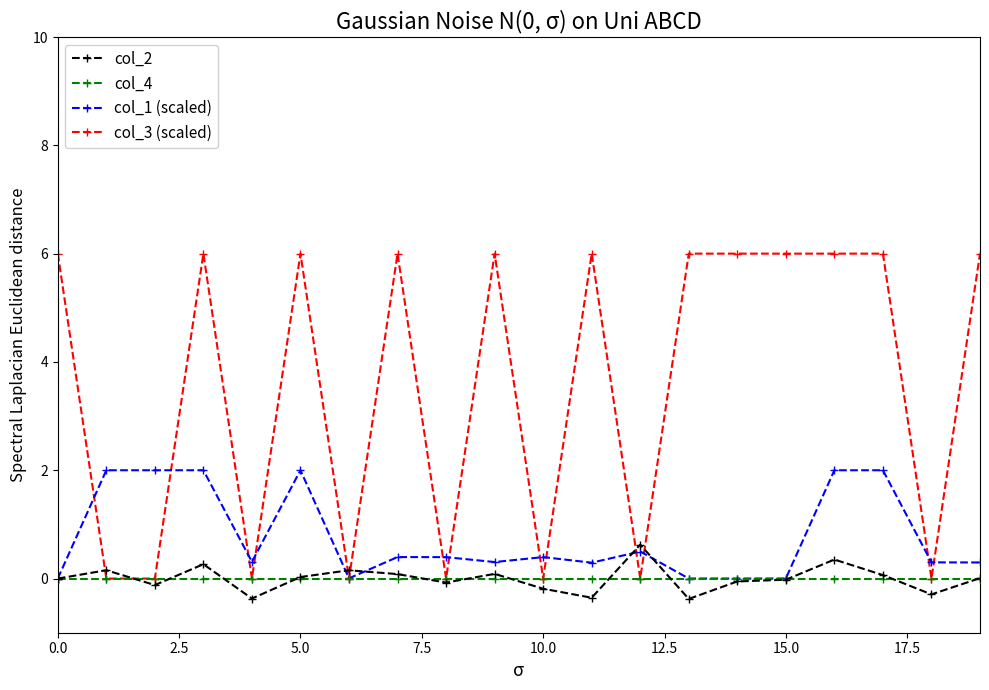

Which series has the largest total across all categories?

col_3 (scaled)